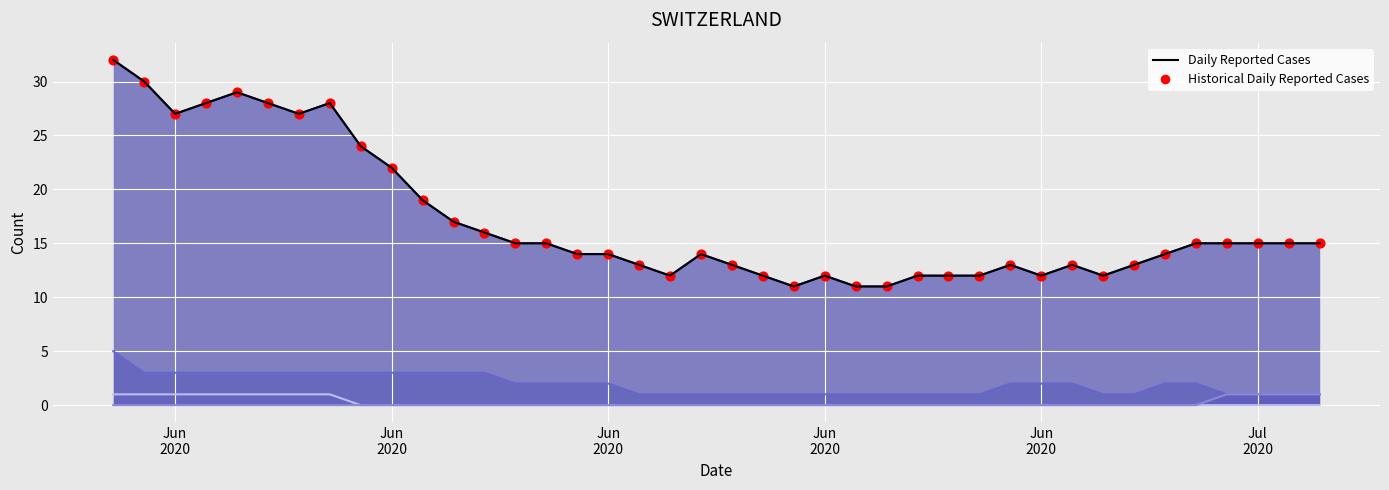

Is the value of Historical Daily Reported at 12 greater than the value of Daily Reported Cases at 33?

Yes